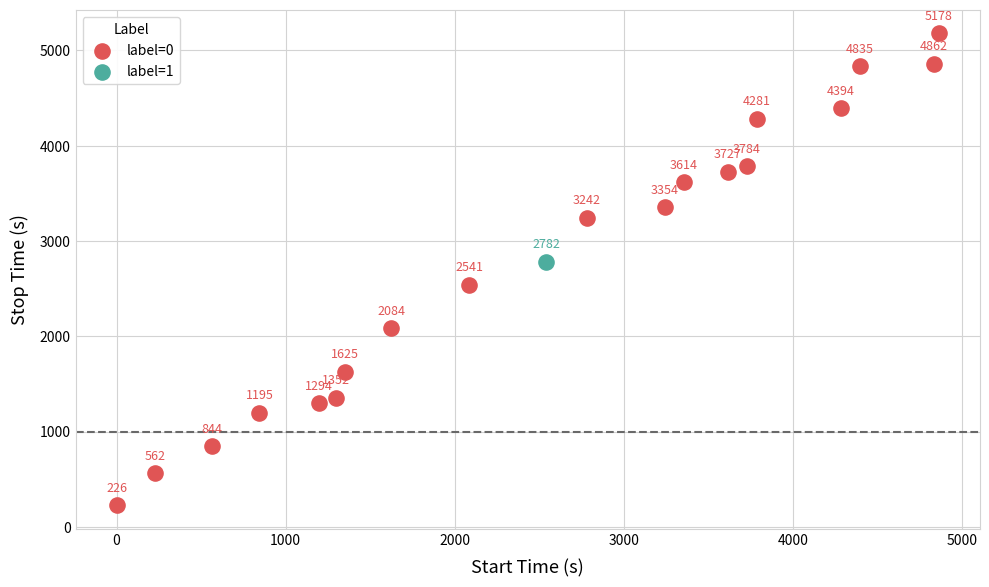

What are all the series names shown in the legend?

label=0, label=1